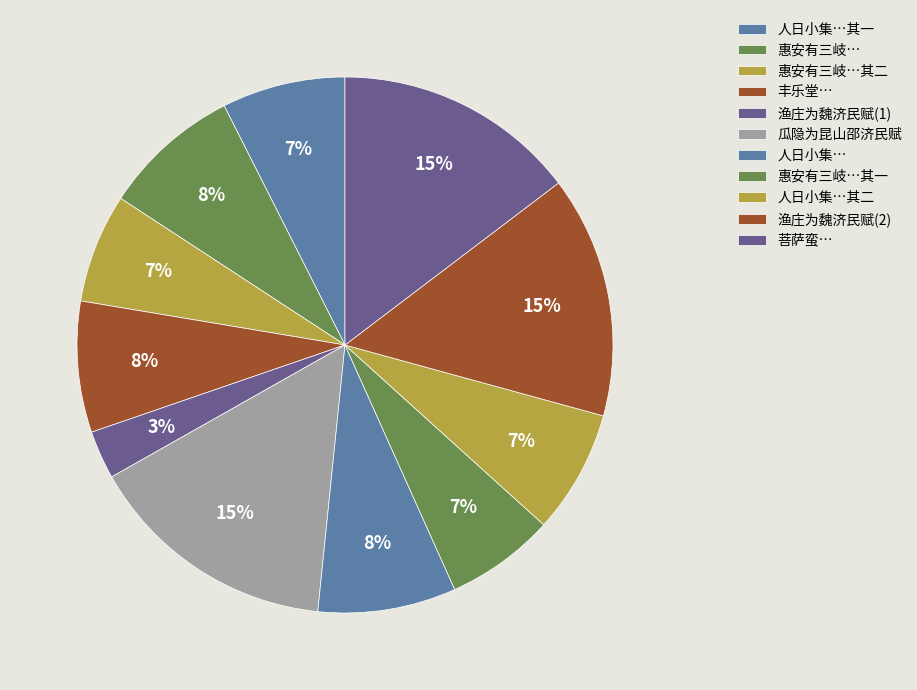

How many slices are in this pie chart?

11